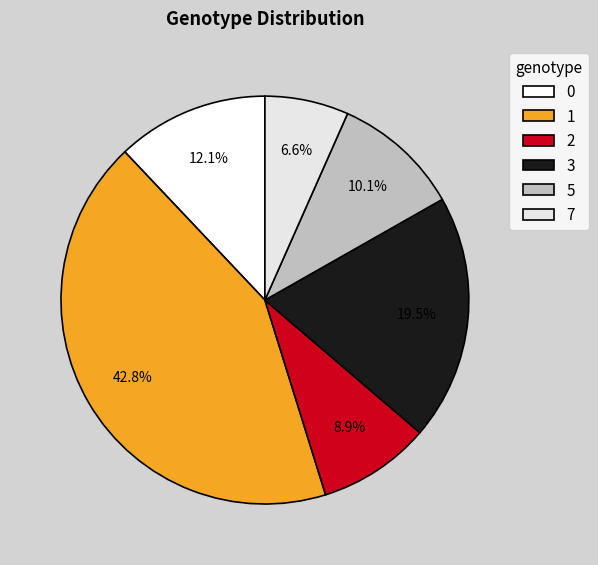

Is there a majority slice in this chart?

No